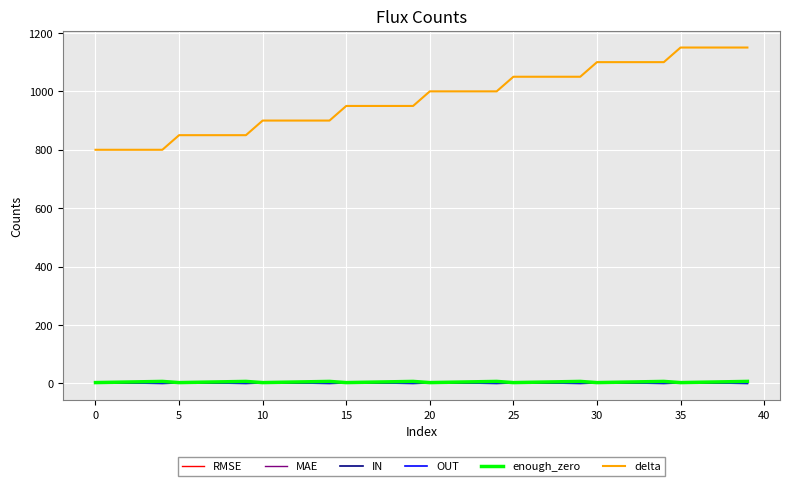

True or false: delta and RMSE intersect in this chart.

False